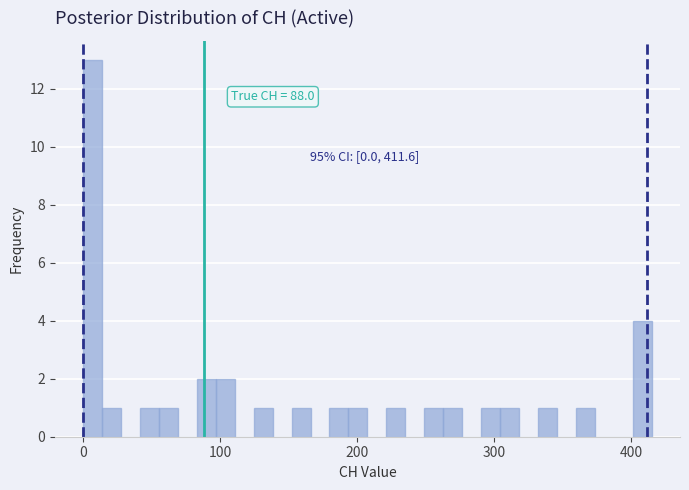

Around what value on the x-axis is the tallest bar? Give the approximate position of its centre, as read against the axis.

10